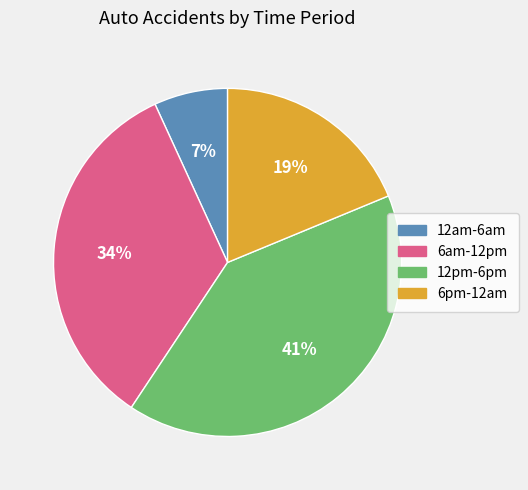

Which category has the smallest portion of the pie?

12am-6am